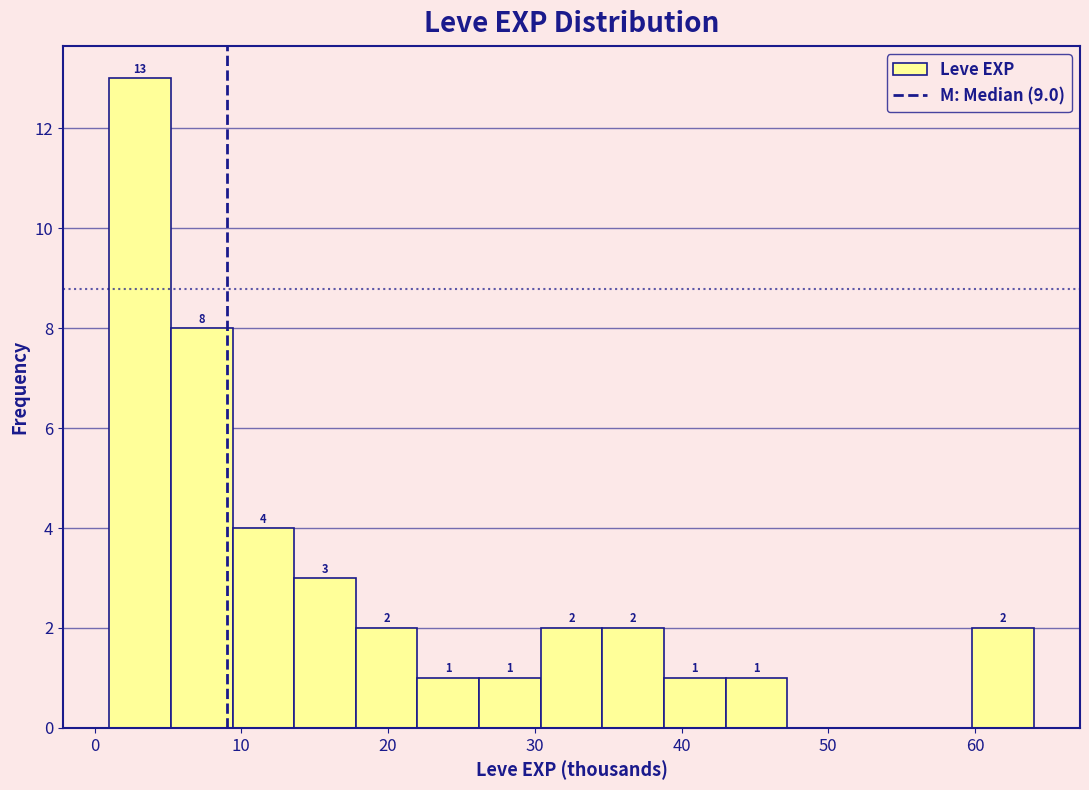

Which range on the x-axis has the tallest bar?

1.0 to 5.2